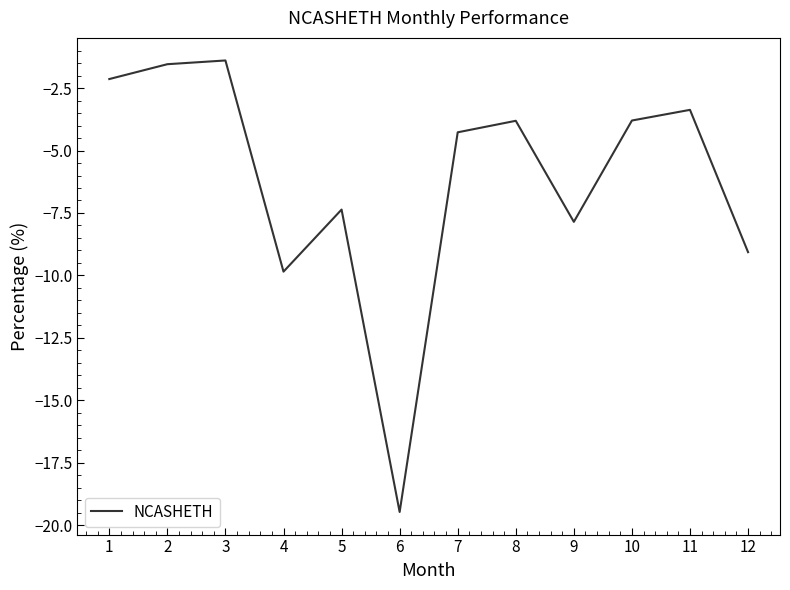

What is the difference between the maximum and minimum values?

18.1